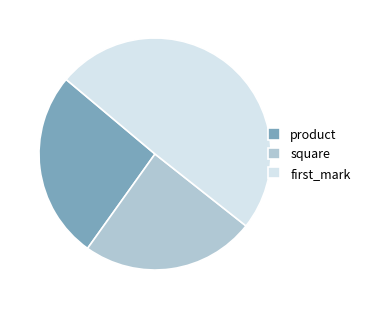

Rank the categories by value from lowest to highest.

square, product, first_mark